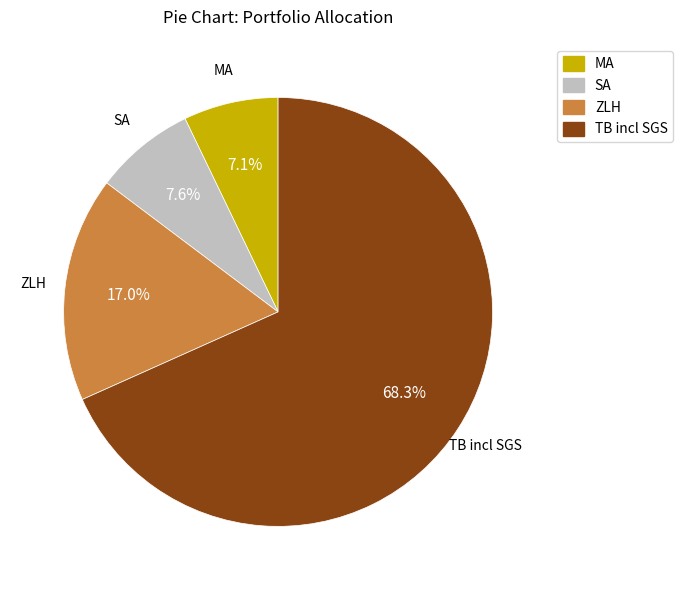

Which slice represents more than half of the pie?

TB incl SGS